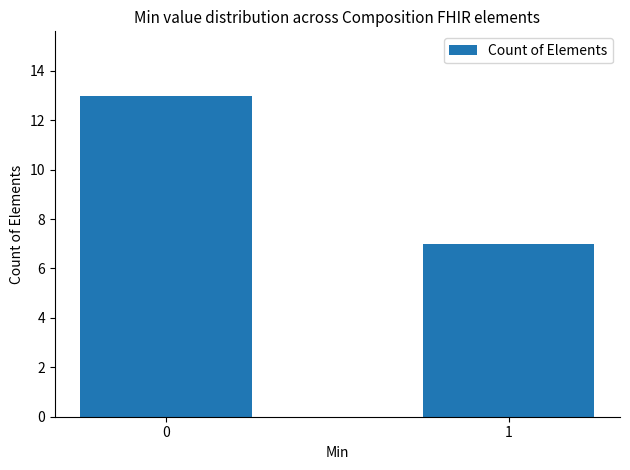

List the labels in order of value, largest first.

0, 1